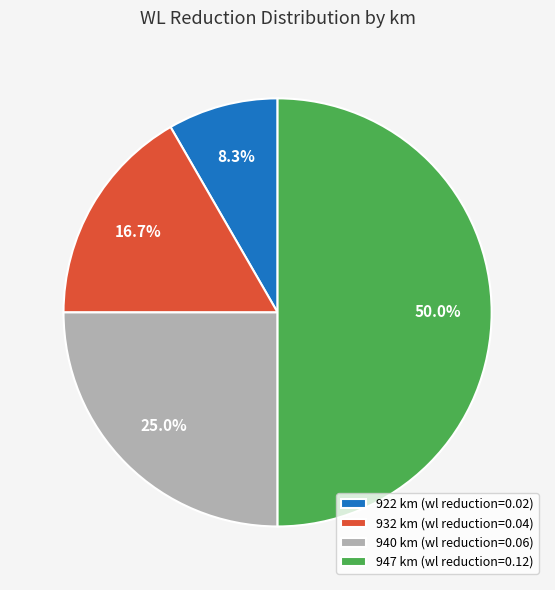

How many slices are in this pie chart?

4